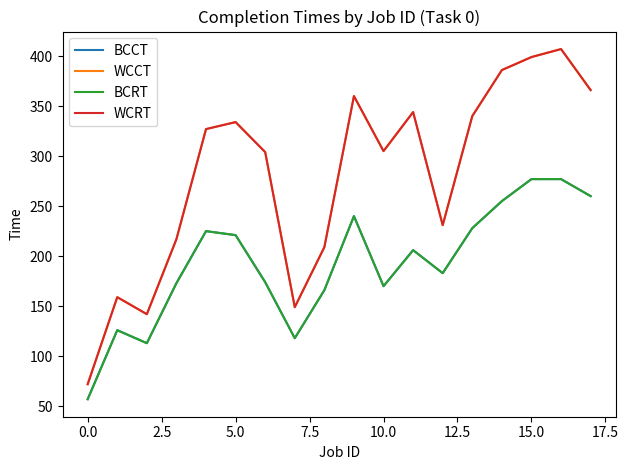

What are all the series names shown in the legend?

BCCT, WCCT, BCRT, WCRT